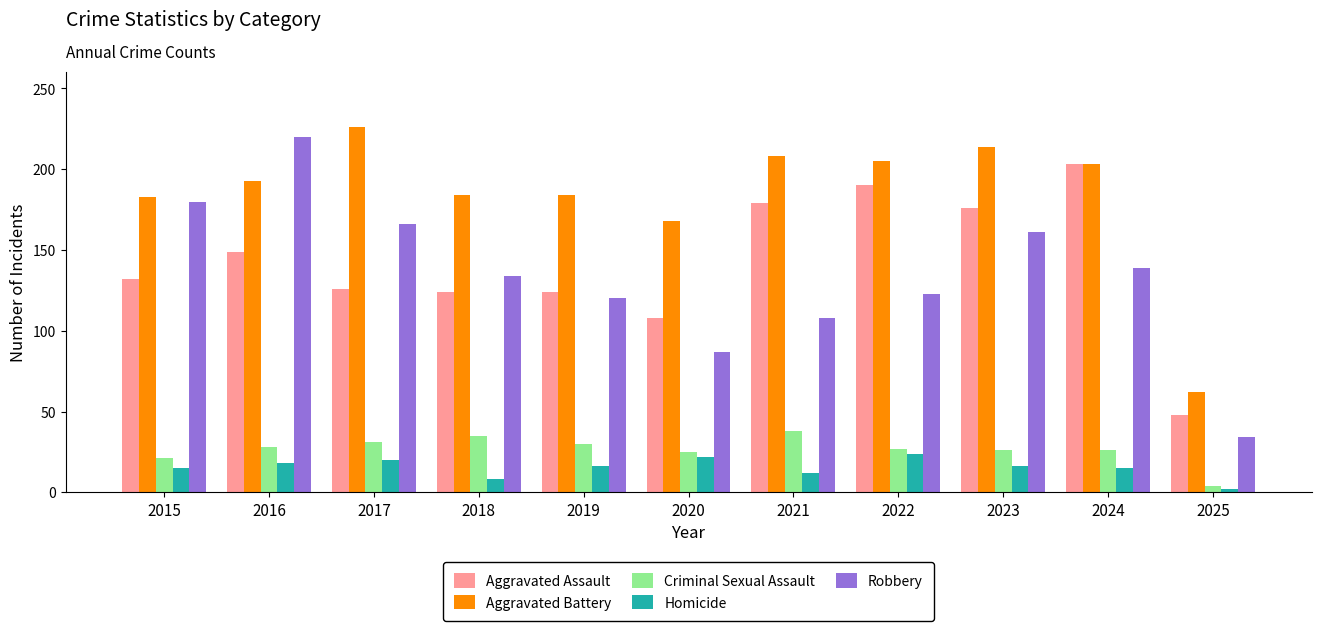

What is the total value across all series at 2022?

569